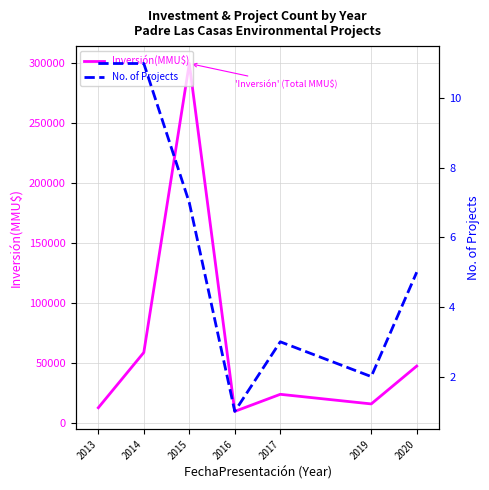

The value of Inversión(MMU$) at 2014 is 59008. True or false?

True